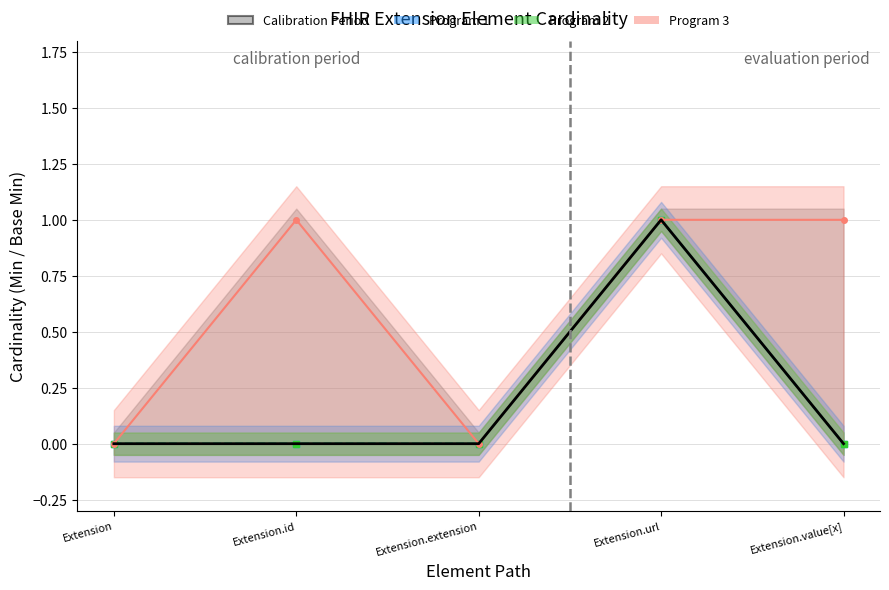

Reading right to left, list all the values displayed in this chart.

Calibration Period: 0	1	0	0	0
Program 1: 0	1	0	0	0
Program 2: 0	1	0	0	0
Program 3: 1	1	0	1	0